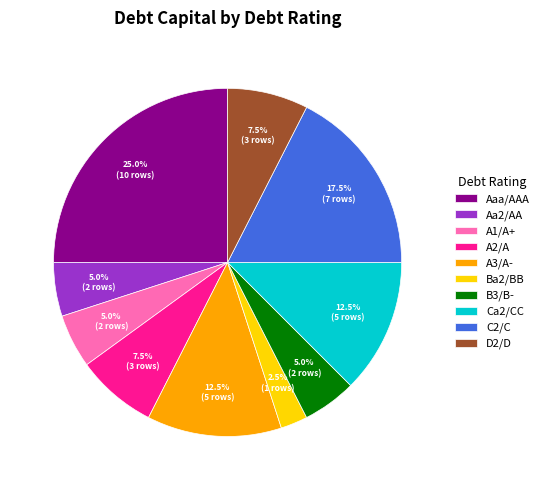

Combined, do Aaa/AAA and A1/A+ account for over 50%?

No